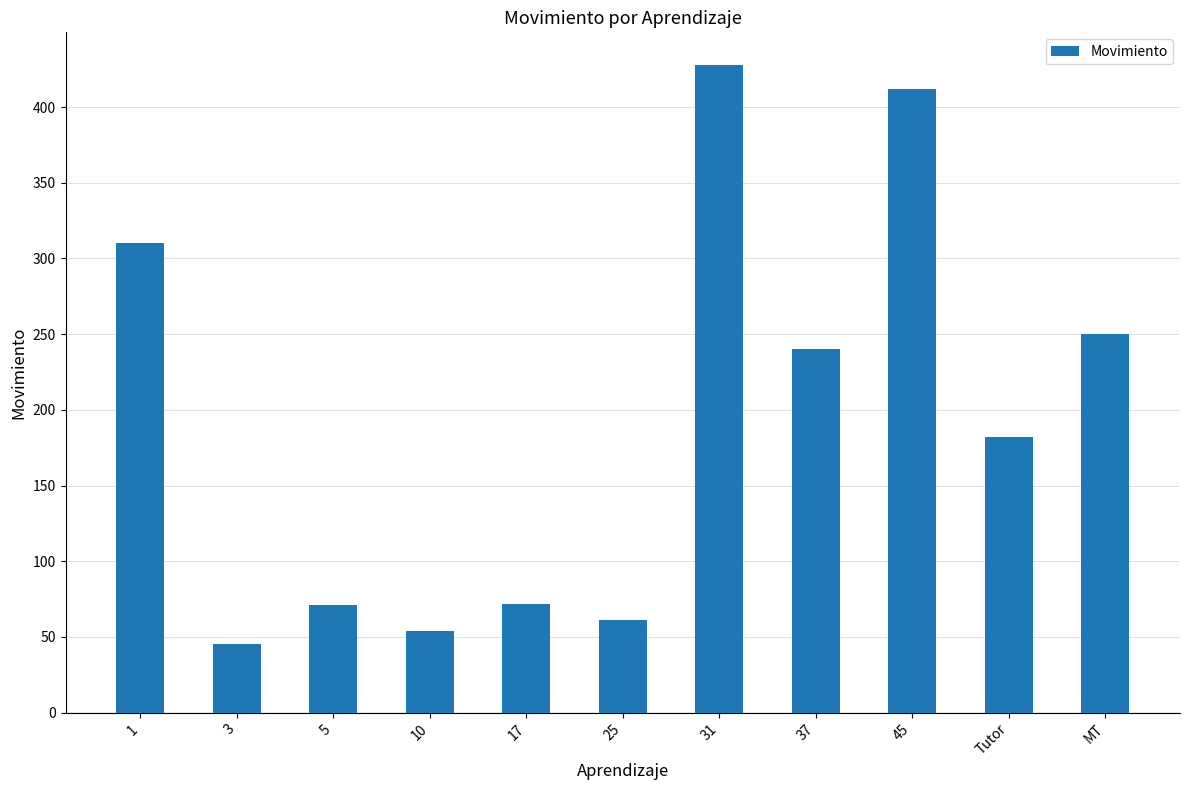

Between 31 and MT, which is larger?

31